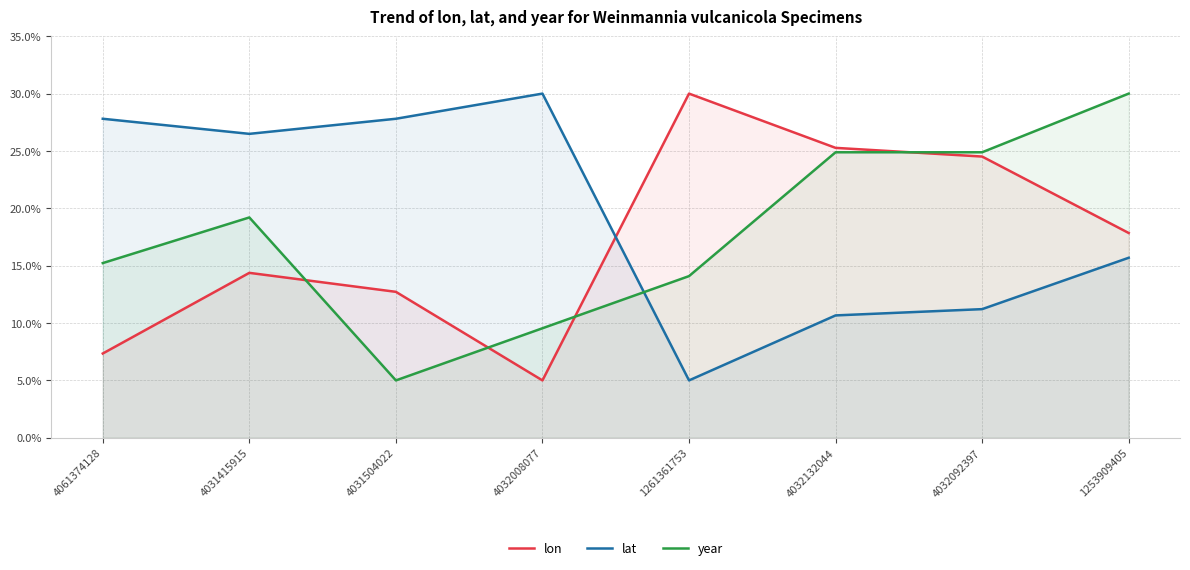

After their last crossing, which series has the higher values: year or lat?

year